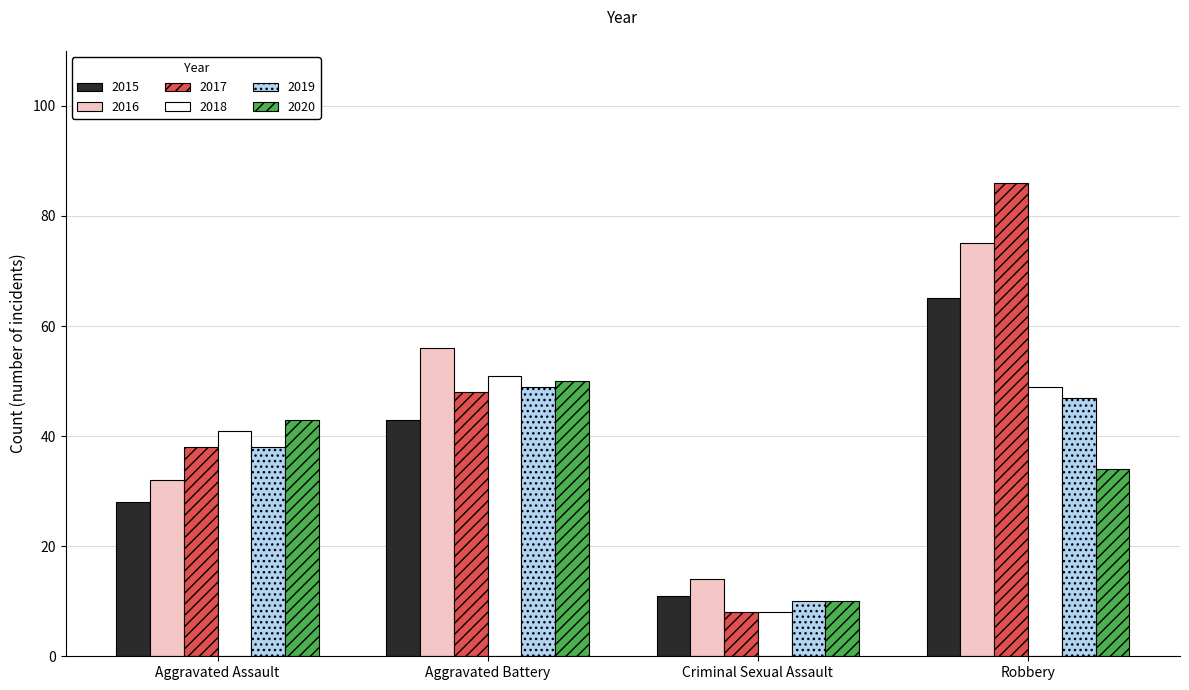

What are all the series names shown in the legend?

2015, 2016, 2017, 2018, 2019, 2020